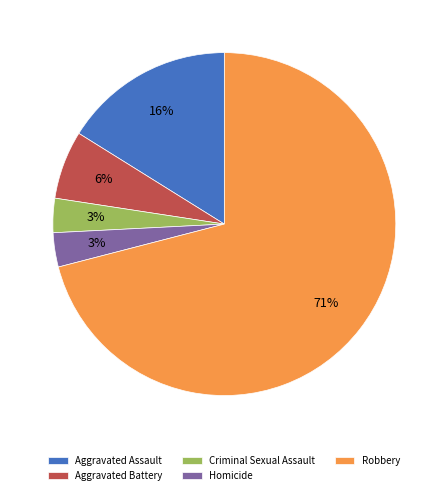

Which slice is the largest?

Robbery